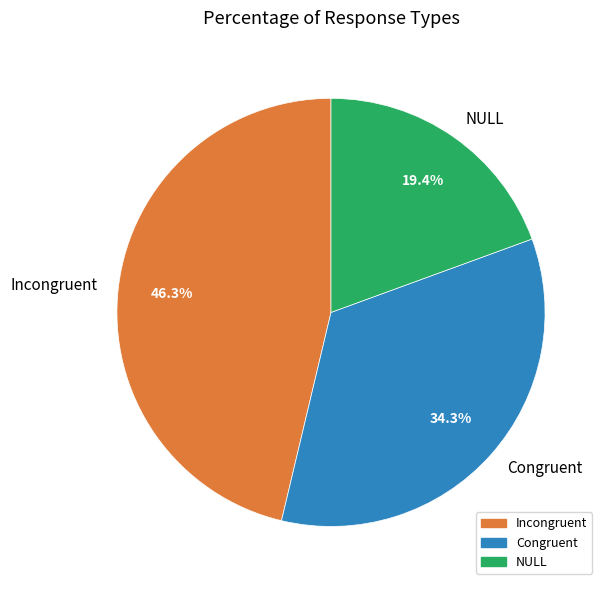

Which slice is the smallest?

NULL